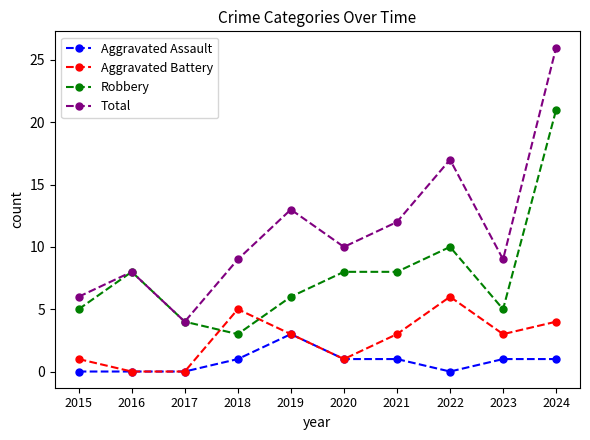

At which category is the sum across all series the highest?

2024